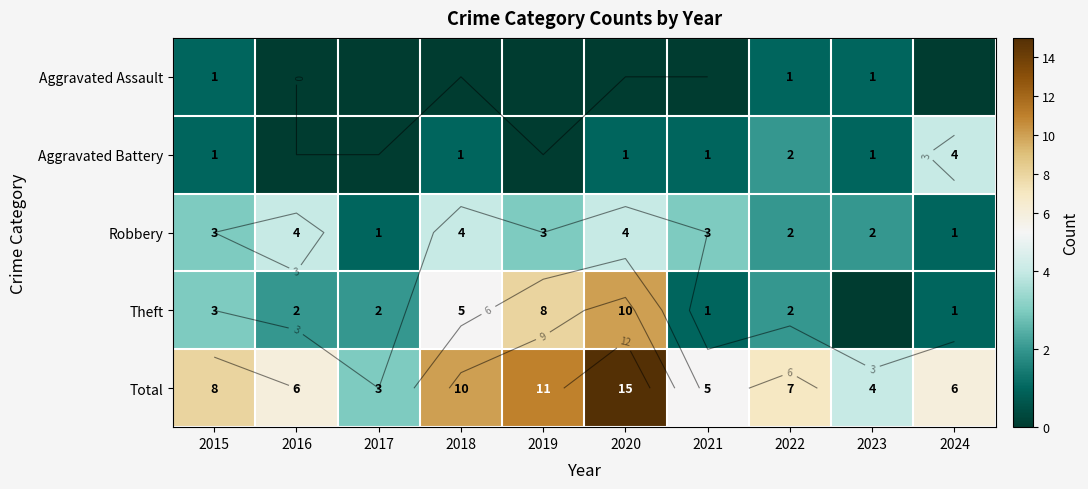

What is the sum of all Aggravated Battery values?

11